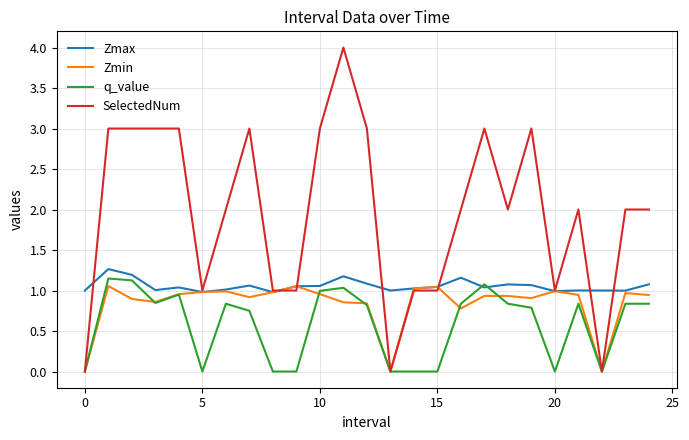

Which series has the widest spread of values?

SelectedNum